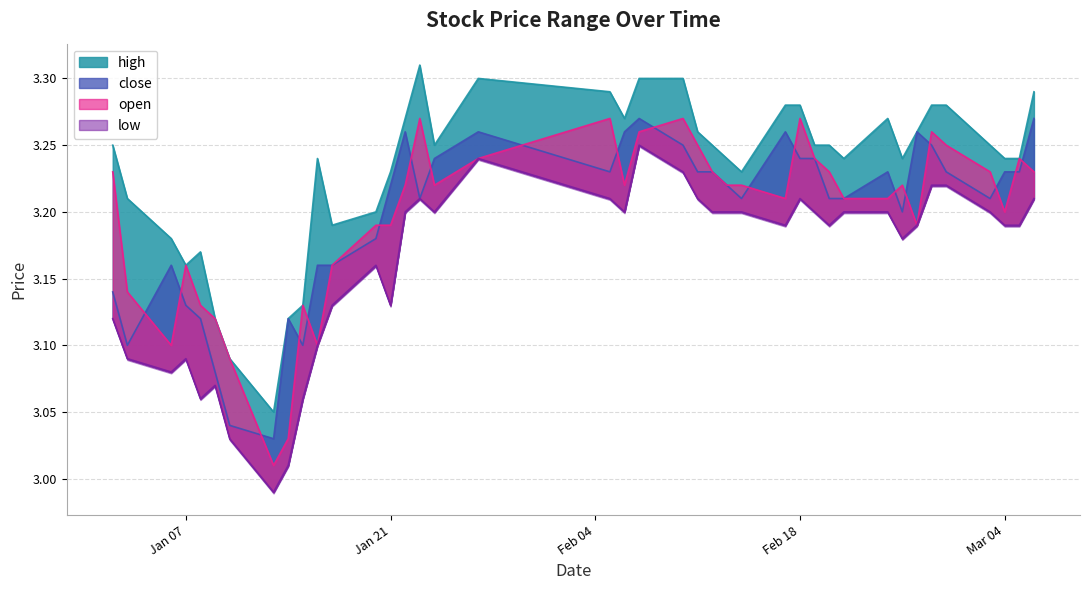

What are all the series names shown in the legend?

high, close, open, low